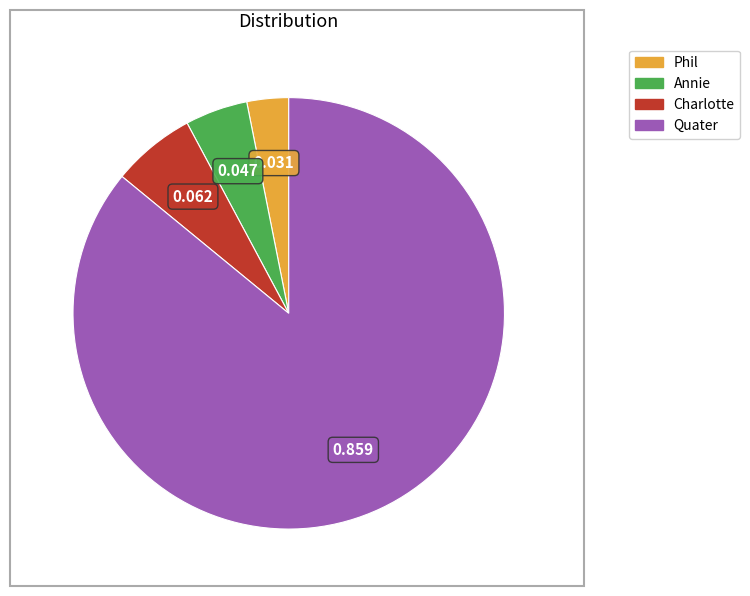

Is it true that Charlotte is 1% of the pie?

False